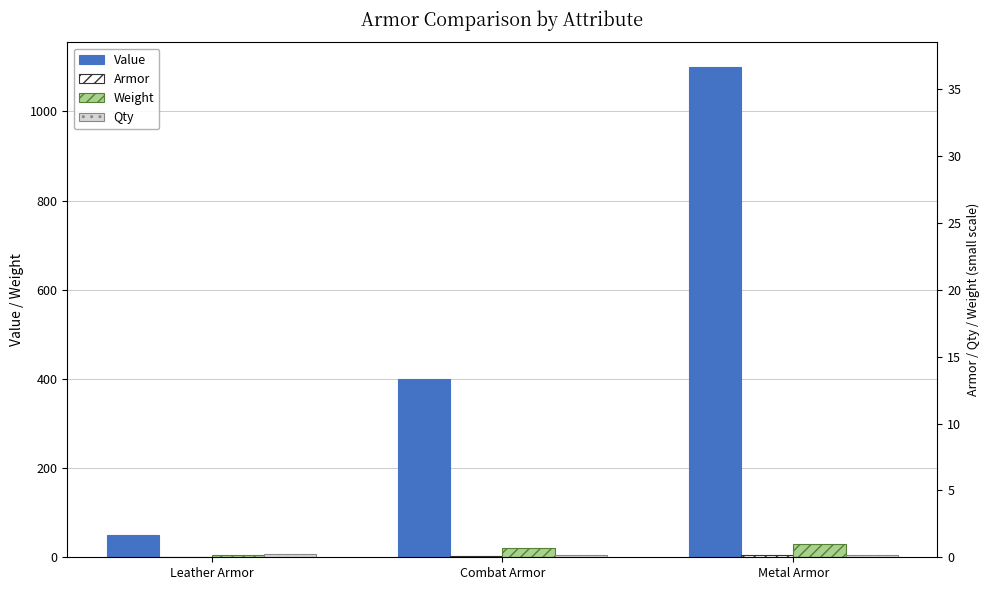

What is the total value across all series at Metal Armor?

1138